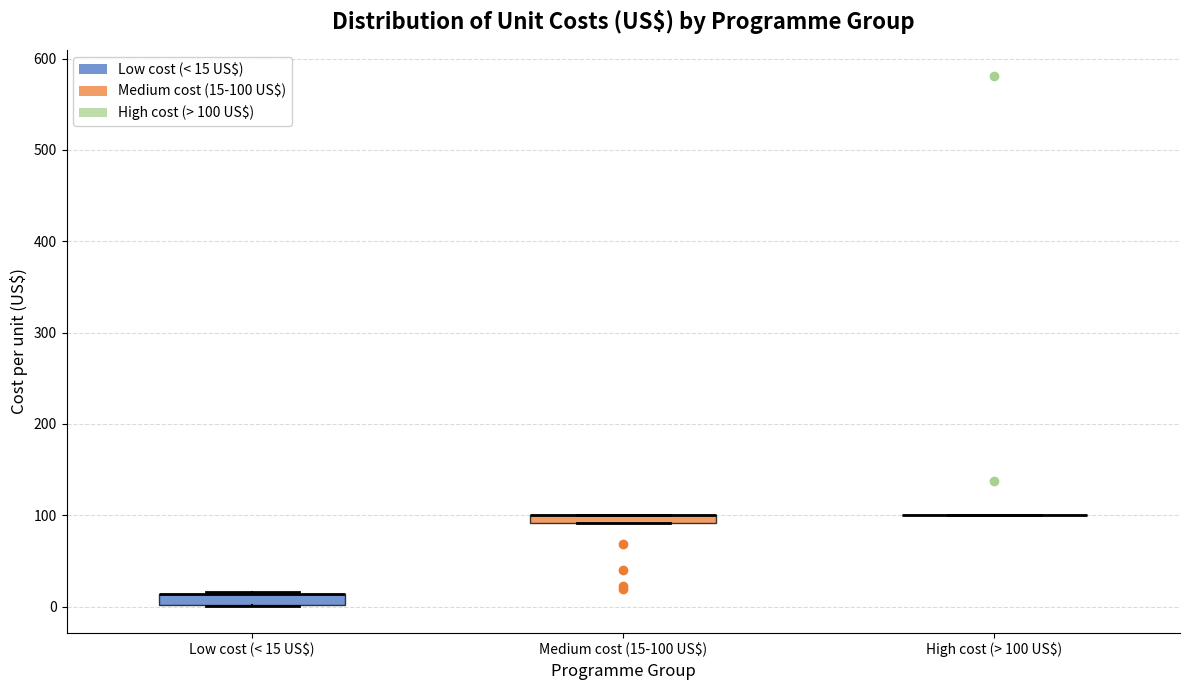

Where is the lower edge of the box for Medium cost (15-100 US$) on the y-axis? The values are not printed on the chart, so give them approximately, as read against the axis.

90